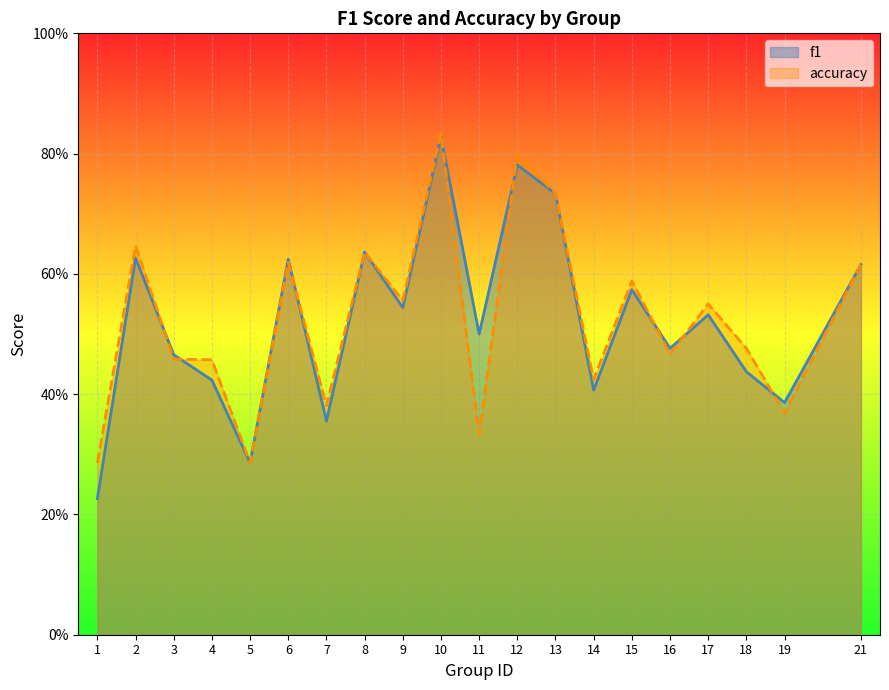

How many lines are shown in the chart?

2